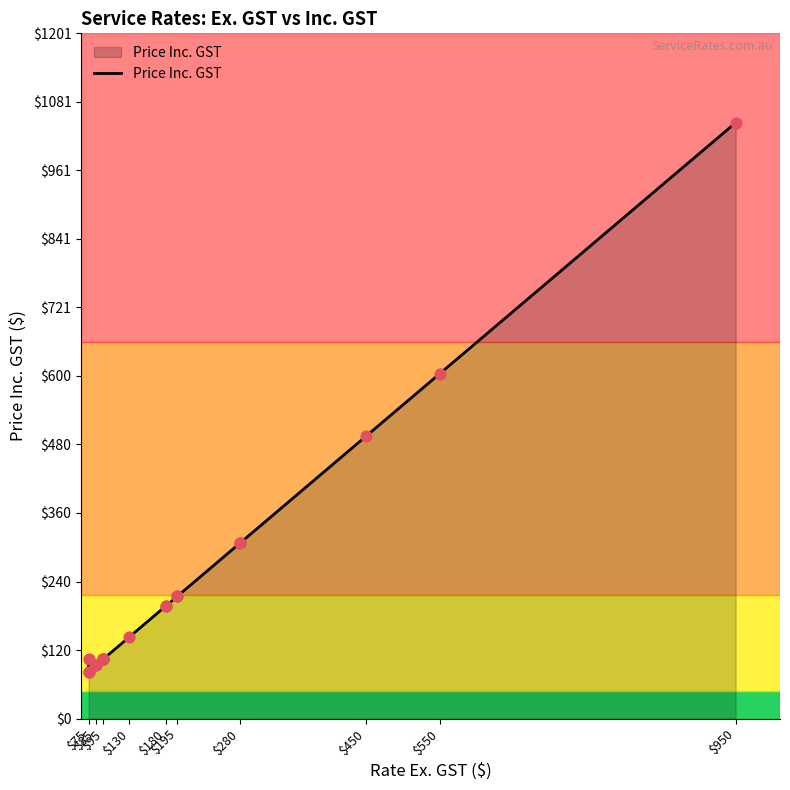

What is the change in value from $450 to $950?

+550.0